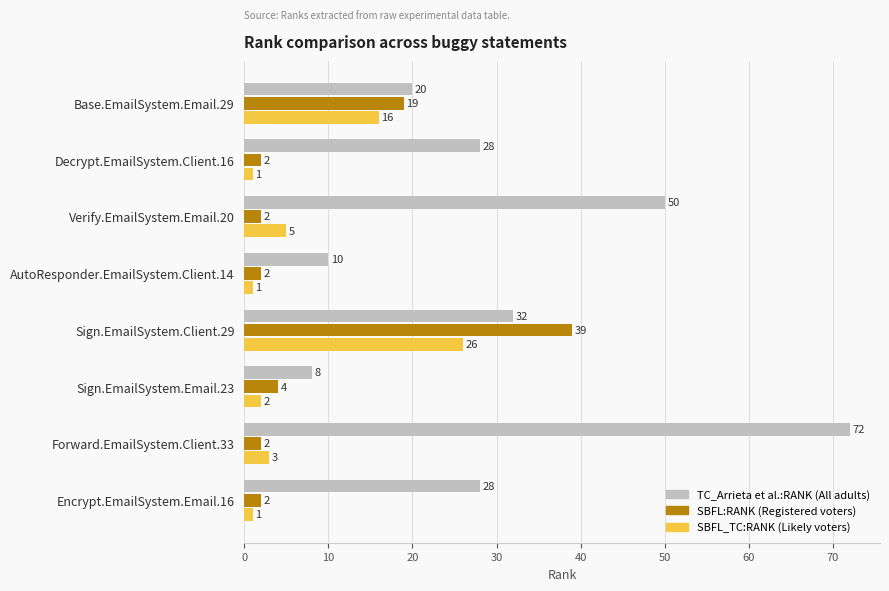

At which category is the sum across all series the highest?

Sign.EmailSystem.Client.29